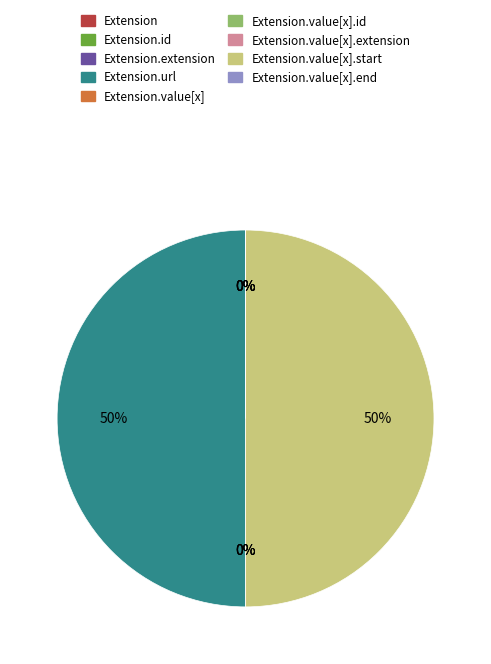

To the nearest percent, what is the average slice percentage?

11%